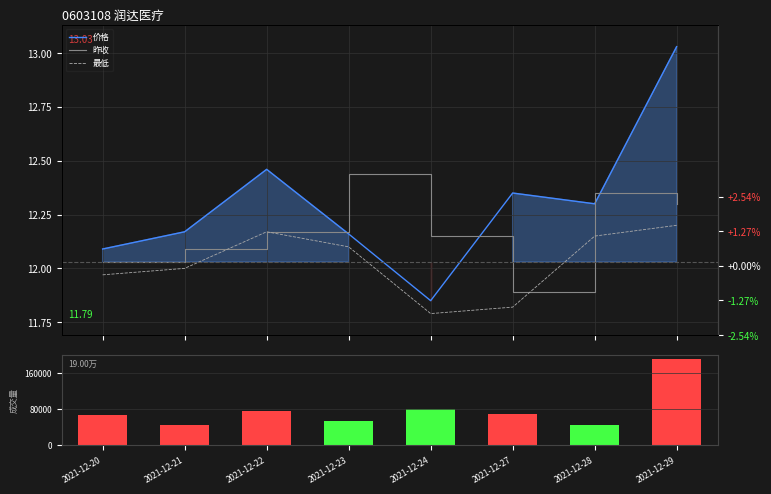

At 2021-12-27, list the series in order from largest to smallest.

成交量, 价格, 昨收, 最低